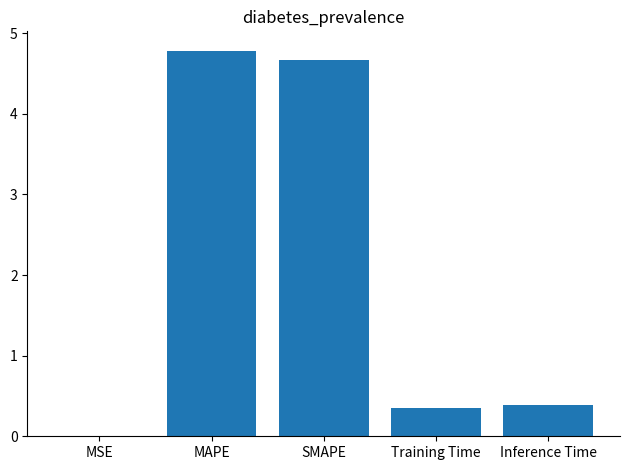

What is the change in value from SMAPE to Training Time?

-4.3